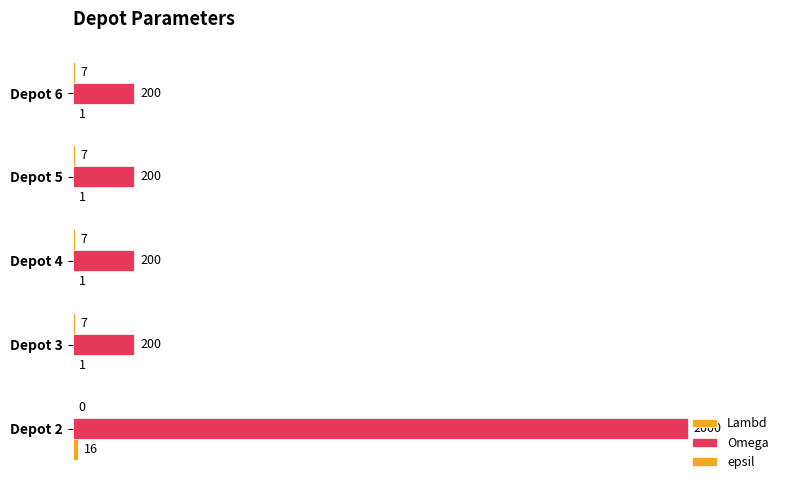

Count the number of data series in this chart.

3